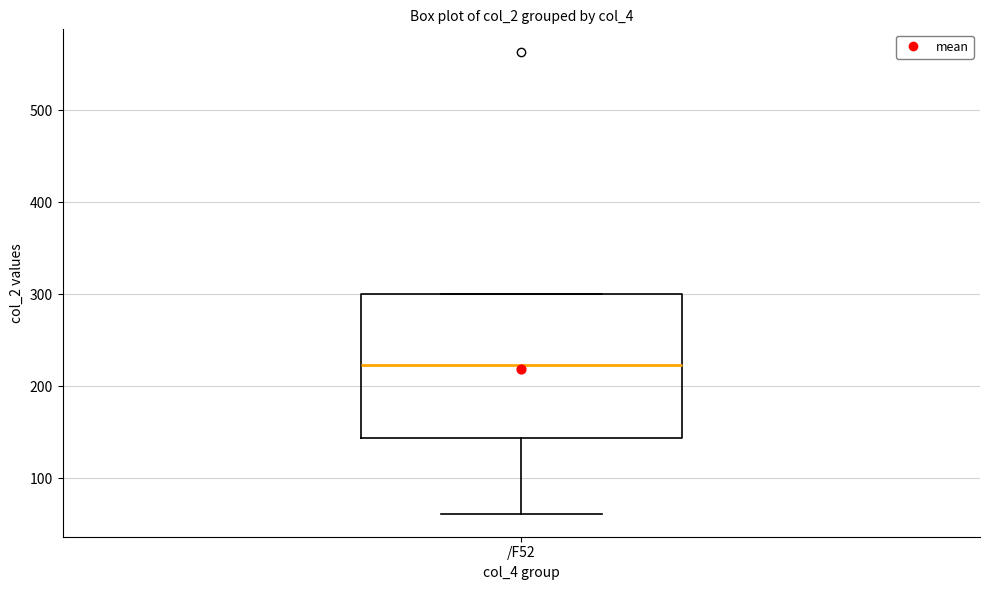

Transcribe this box plot: give where the median line is, the range the box spans, and where the two whiskers end, as read against the y-axis. The values are not printed on the chart, so give them approximately, as read against the axis.

median 220, box 140 to 300, whiskers 60 to 300